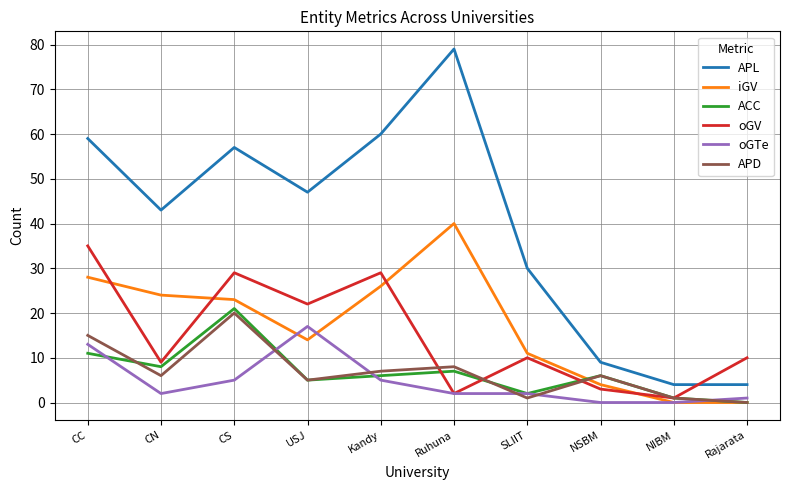

What is the sum of all oGTe values?

47